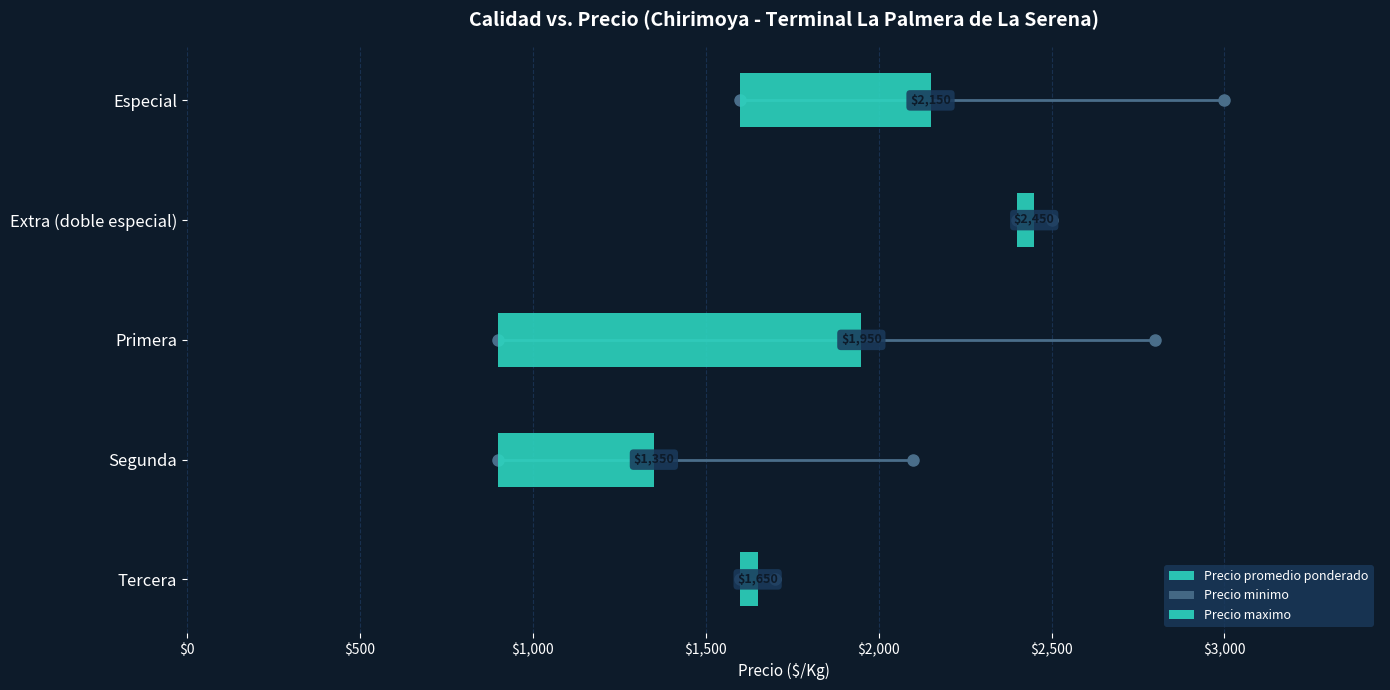

Approximately how many times larger is the value at Segunda compared to Especial?

0.8